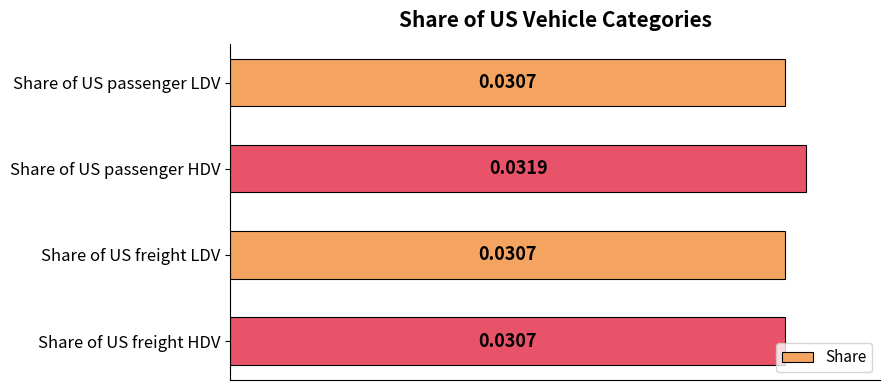

At which category does the chart reach its peak across all series?

Share of US passenger HDV